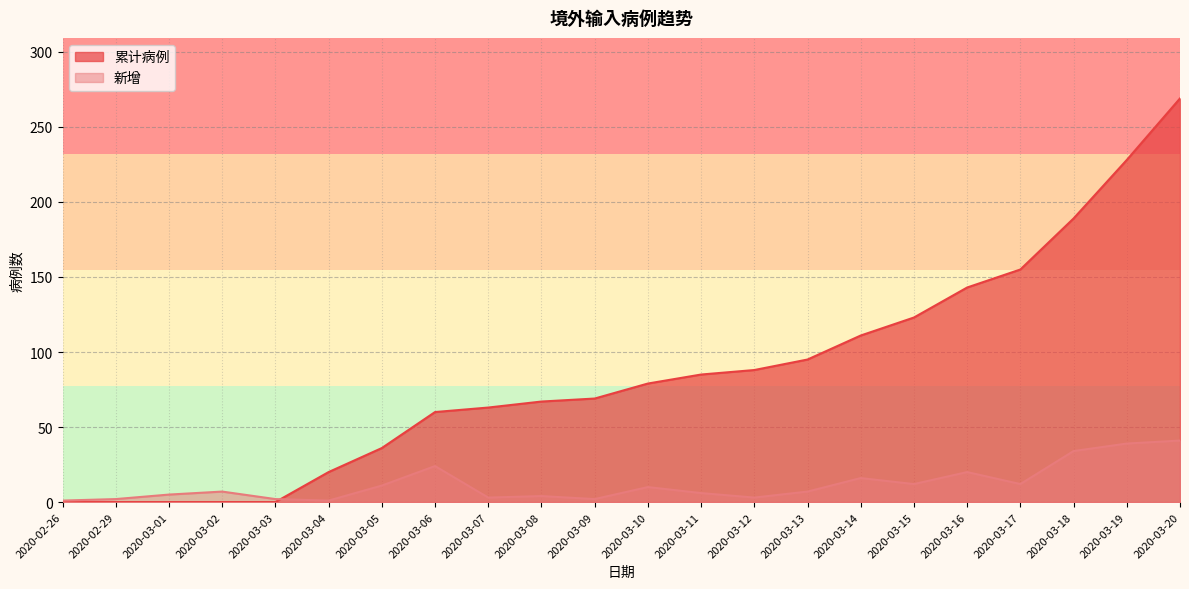

The 累计病例 series shows 151 at 2020-03-12. True or false?

False